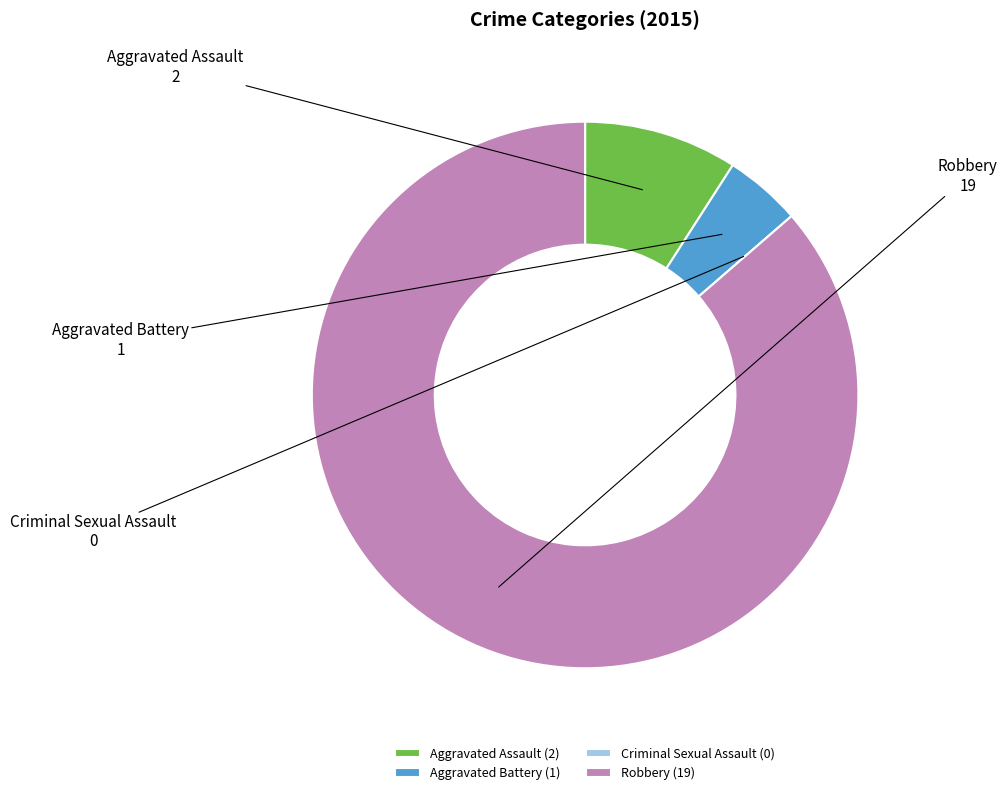

Is there any slice that represents more than half of the pie?

Yes